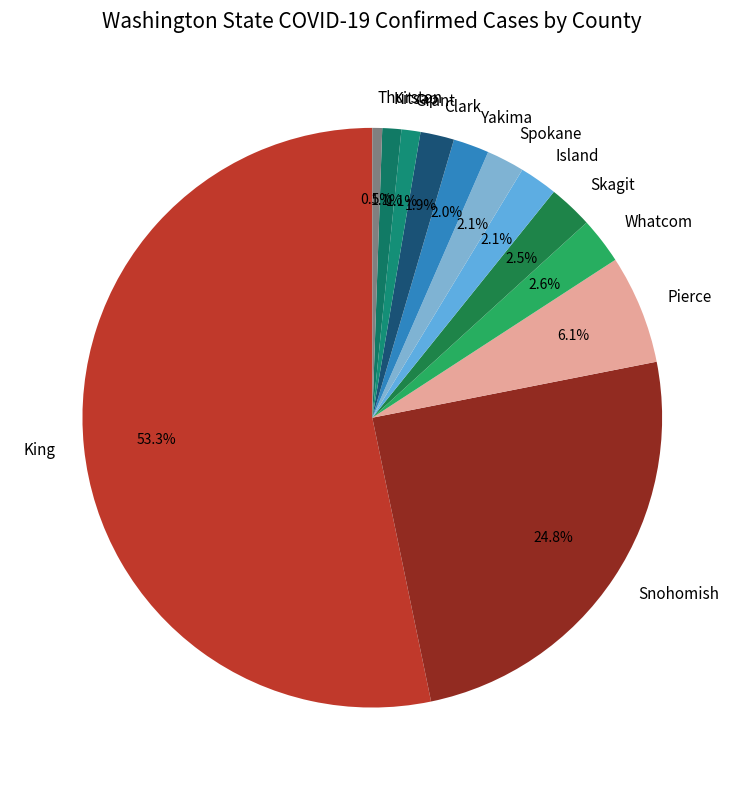

Does Spokane represent more than half of the total?

No